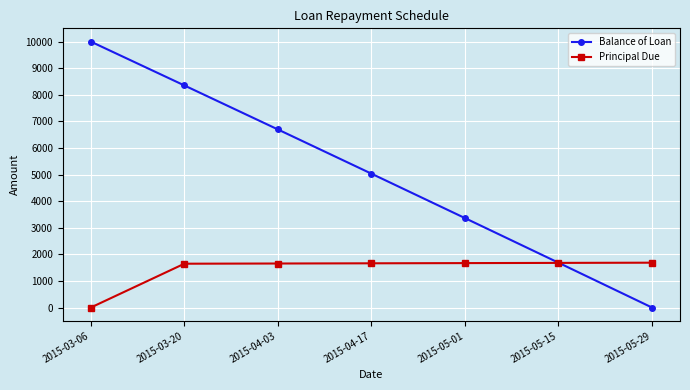

Is the value of Principal Due at 2015-03-20 greater than the value of Balance of Loan at 2015-04-03?

No